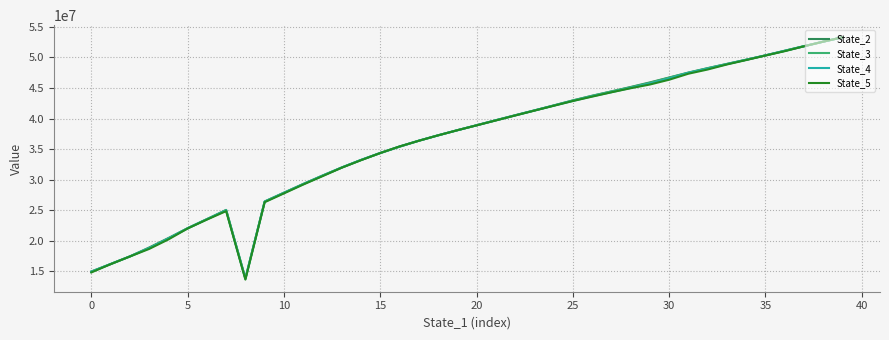

What is the minimum value shown in the chart?

13606557.0